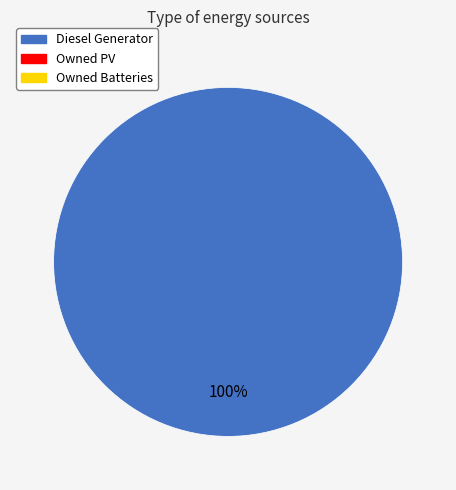

How many slices are in this pie chart?

1